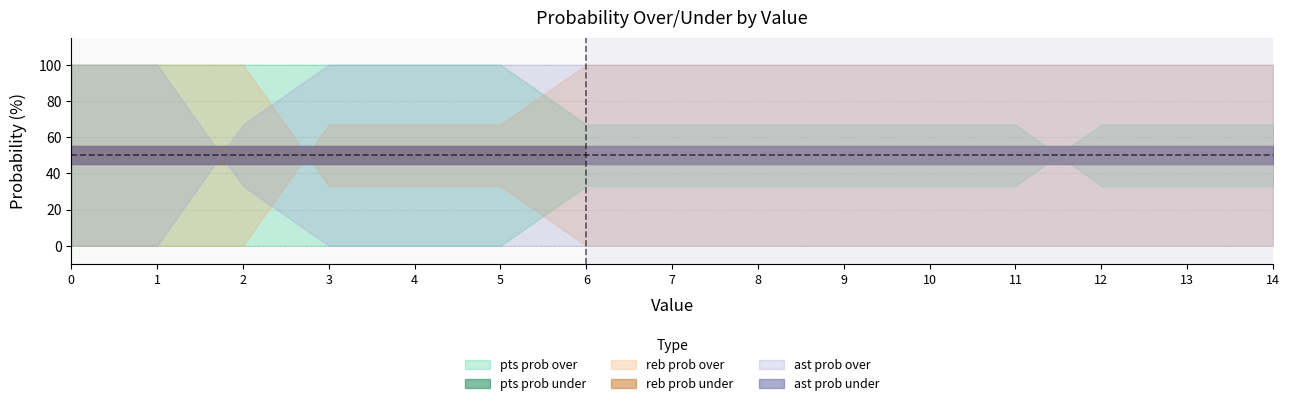

Which series has the largest range (max minus min)?

reb prob over